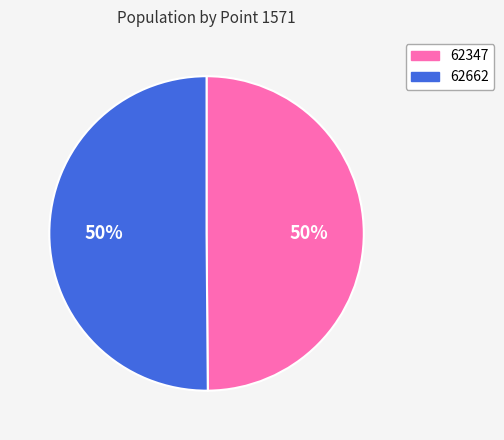

To the nearest percent, what is the combined percentage of 62662 and 62347?

100%